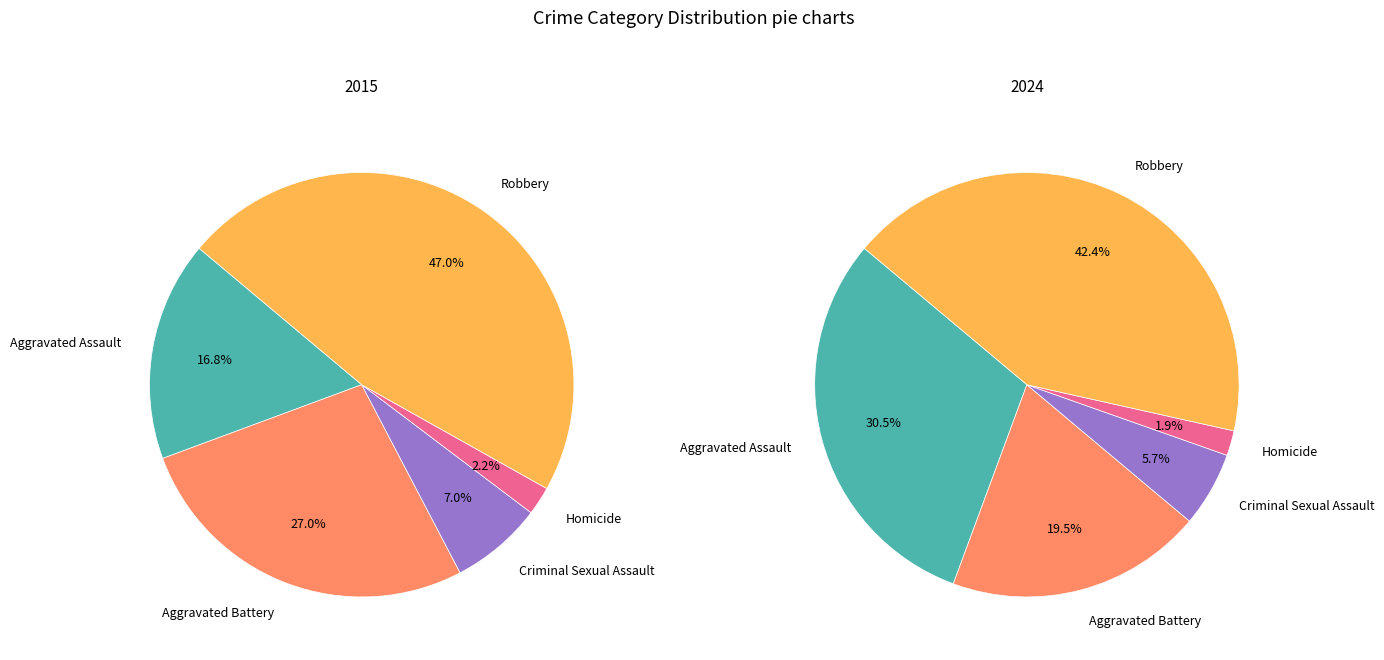

What is the largest slice in the pie chart?

Robbery